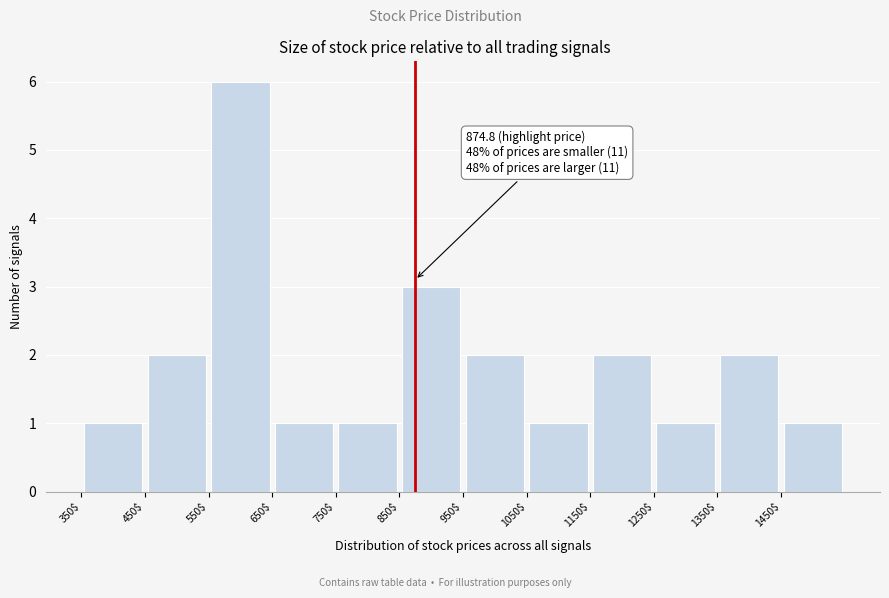

Over which range of the x-axis is the bar tallest?

550 to 650